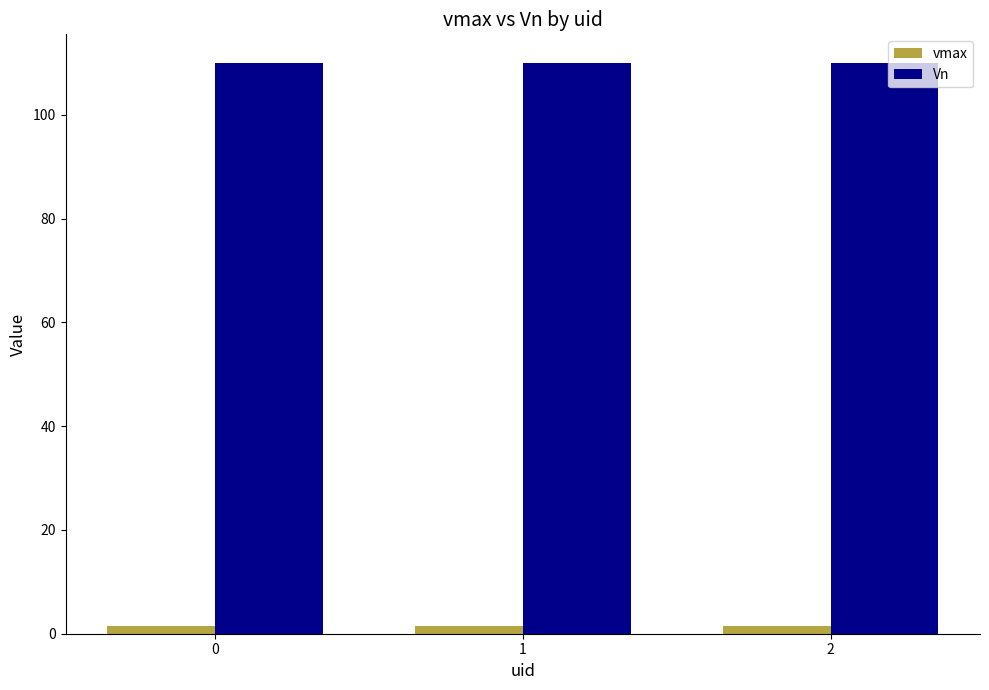

Reading left to right, what are all the values shown in this chart?

vmax: 0=1.5	1=1.5	2=1.5
Vn: 0=110.0	1=110.0	2=110.0